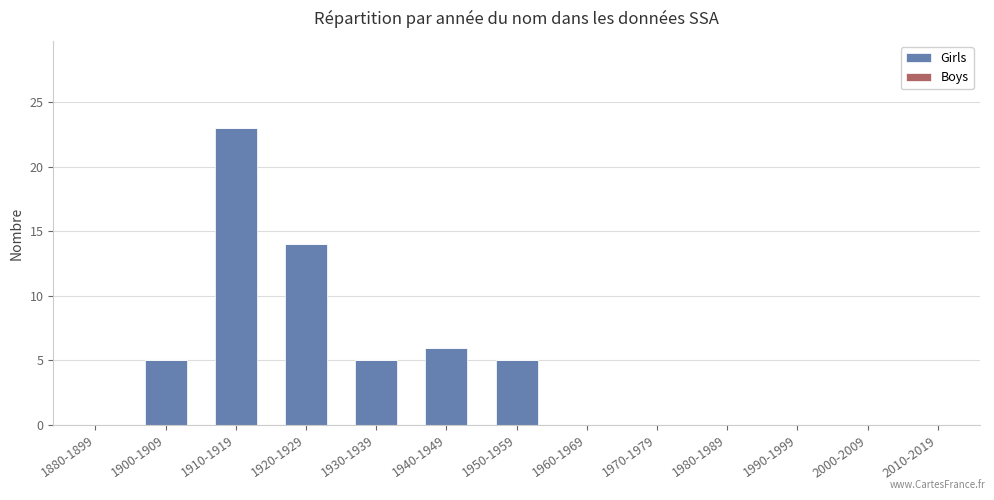

True or false: the data shows 0 at 1970-1979.

True